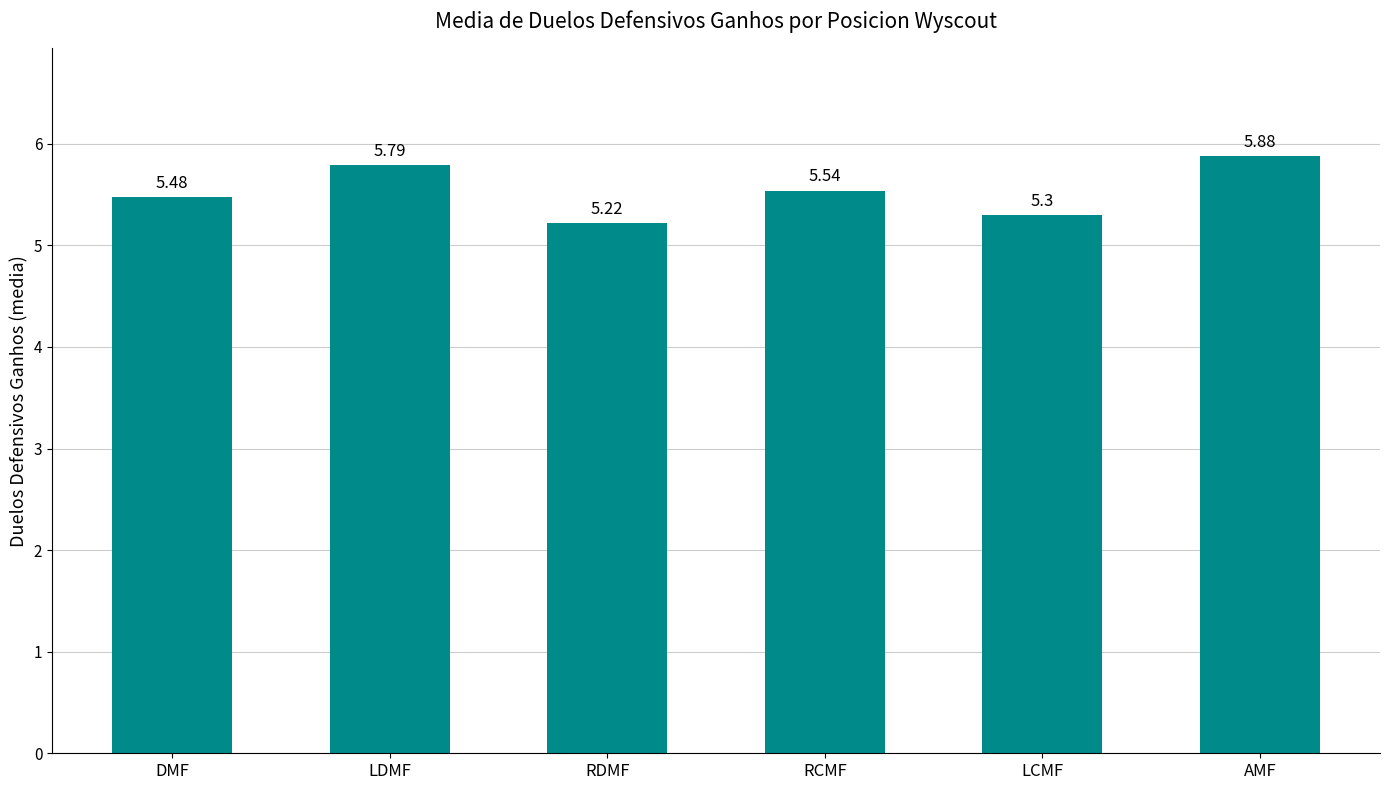

What is the minimum value shown in the chart?

5.2